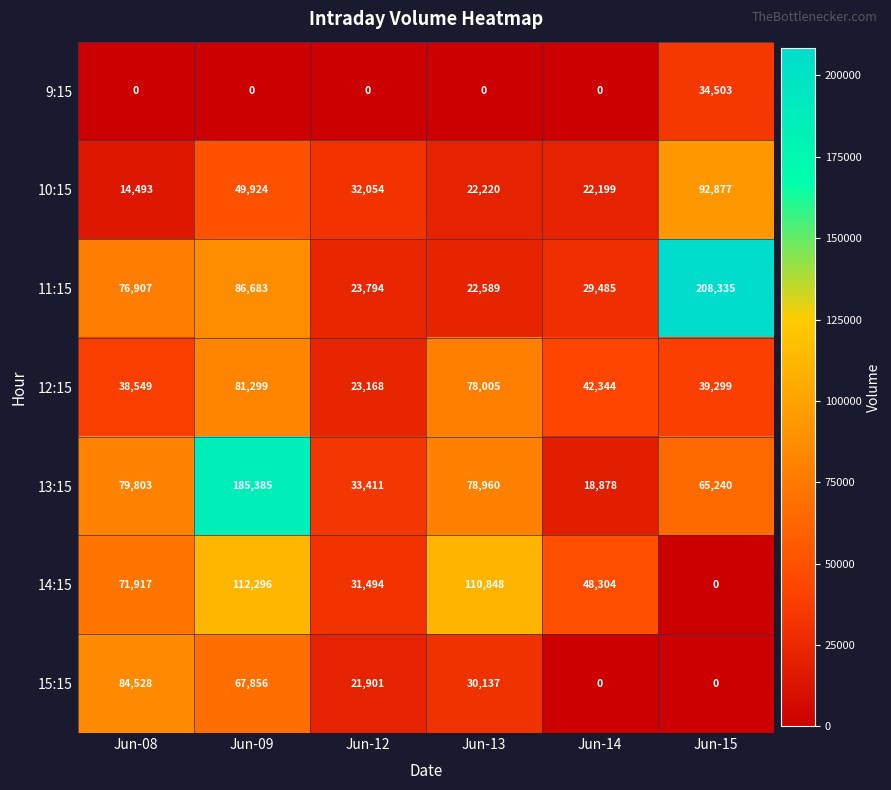

Which category has the highest value in the 12:15 series?

Jun-09